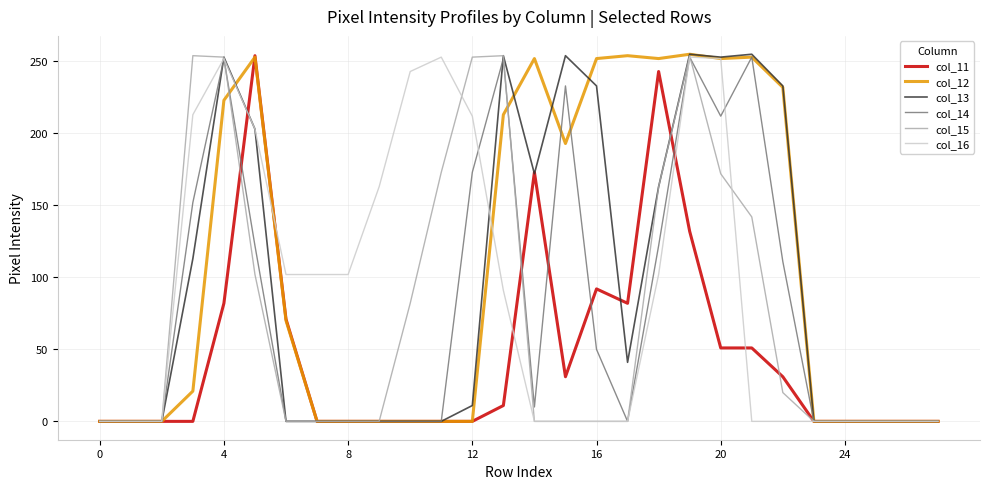

What is the label of the 21st point from the left?

20